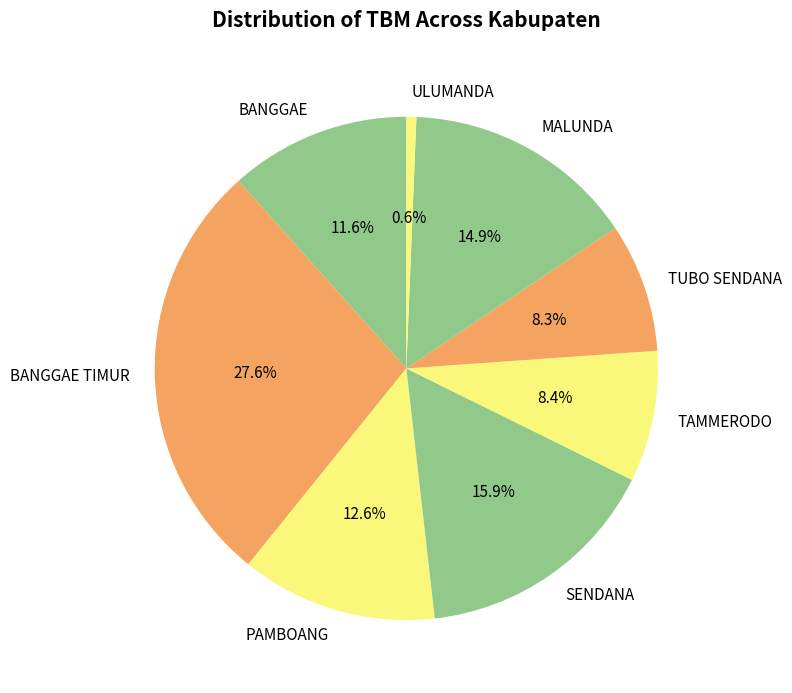

To the nearest percent, what is the difference between the BANGGAE and SENDANA slice percentages?

4%